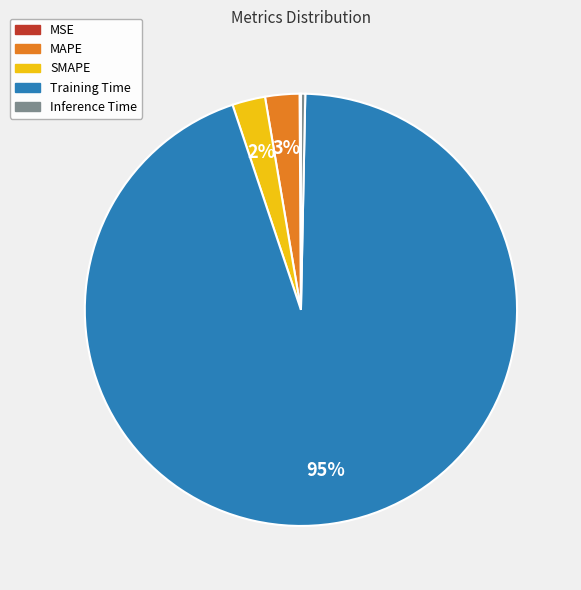

To the nearest percent, what portion does Training Time represent?

95%